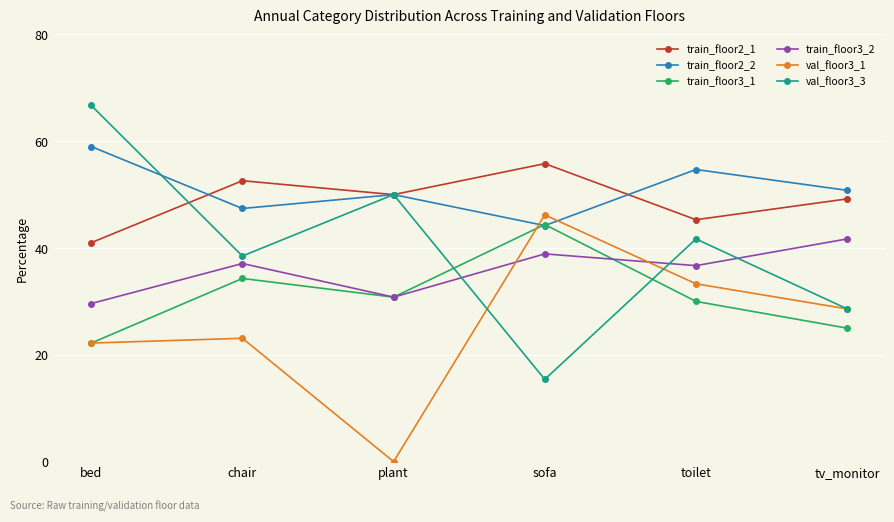

Reading left to right, transcribe all the data shown in this chart.

train_floor2_1: bed=41.0	chair=52.6	plant=50.0	sofa=55.8	toilet=45.3	tv_monitor=49.2
train_floor2_2: bed=59.0	chair=47.4	plant=50.0	sofa=44.2	toilet=54.7	tv_monitor=50.8
train_floor3_1: bed=22.2	chair=34.3	plant=30.8	sofa=44.4	toilet=30.0	tv_monitor=25.0
train_floor3_2: bed=29.6	chair=37.1	plant=30.8	sofa=38.9	toilet=36.7	tv_monitor=41.7
val_floor3_1: bed=22.2	chair=23.1	plant=0.0	sofa=46.2	toilet=33.3	tv_monitor=28.6
val_floor3_3: bed=66.7	chair=38.5	plant=50.0	sofa=15.4	toilet=41.7	tv_monitor=28.6